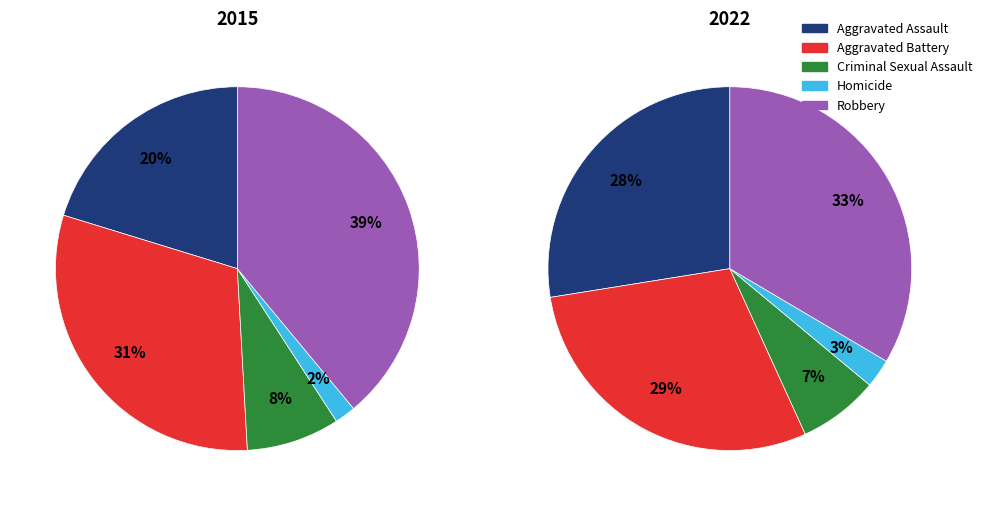

How many segments does this pie chart have?

5